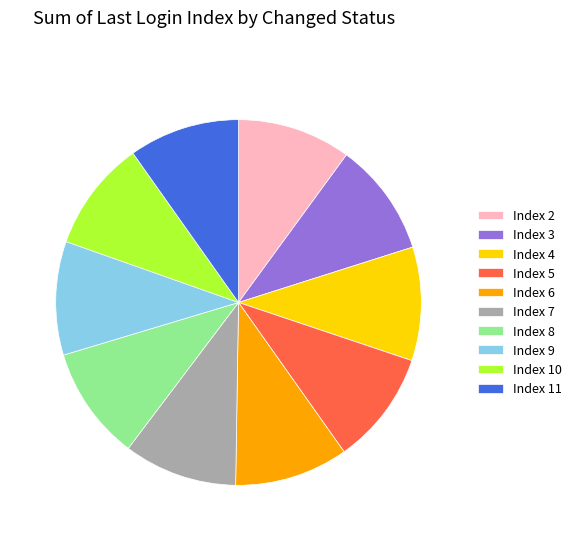

What is the ratio of the value at Index 7 to the value at Index 11?

1.0